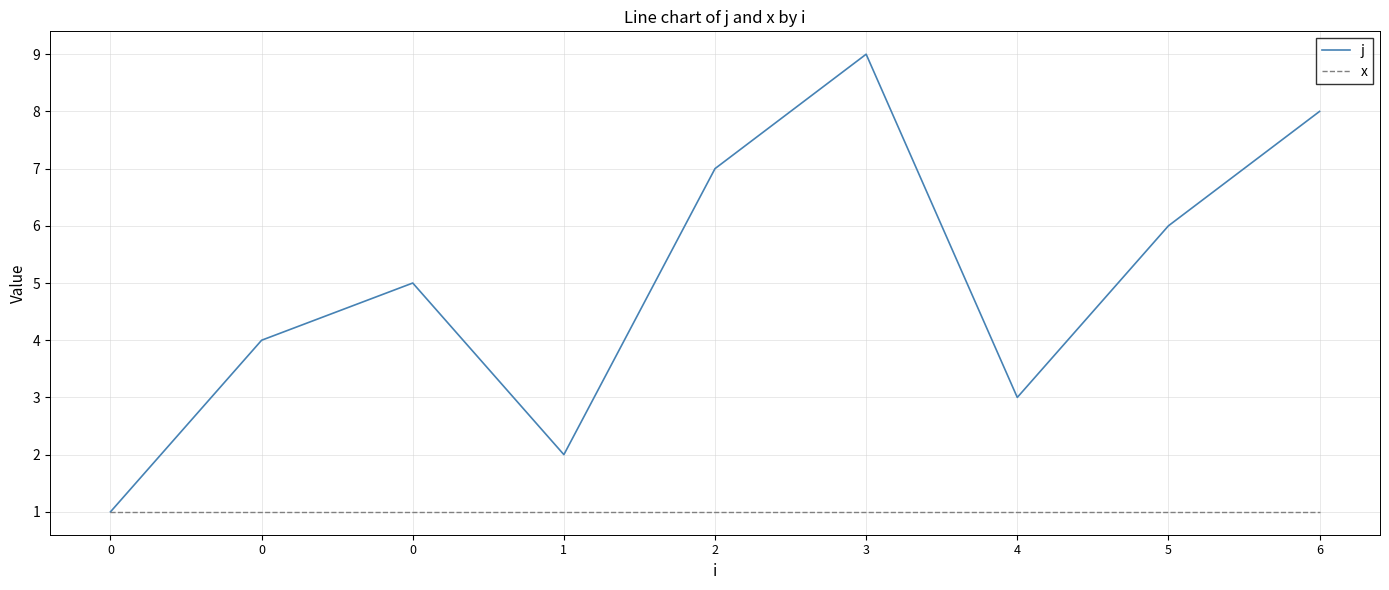

True or false: x has more than 2 interior local peaks.

False